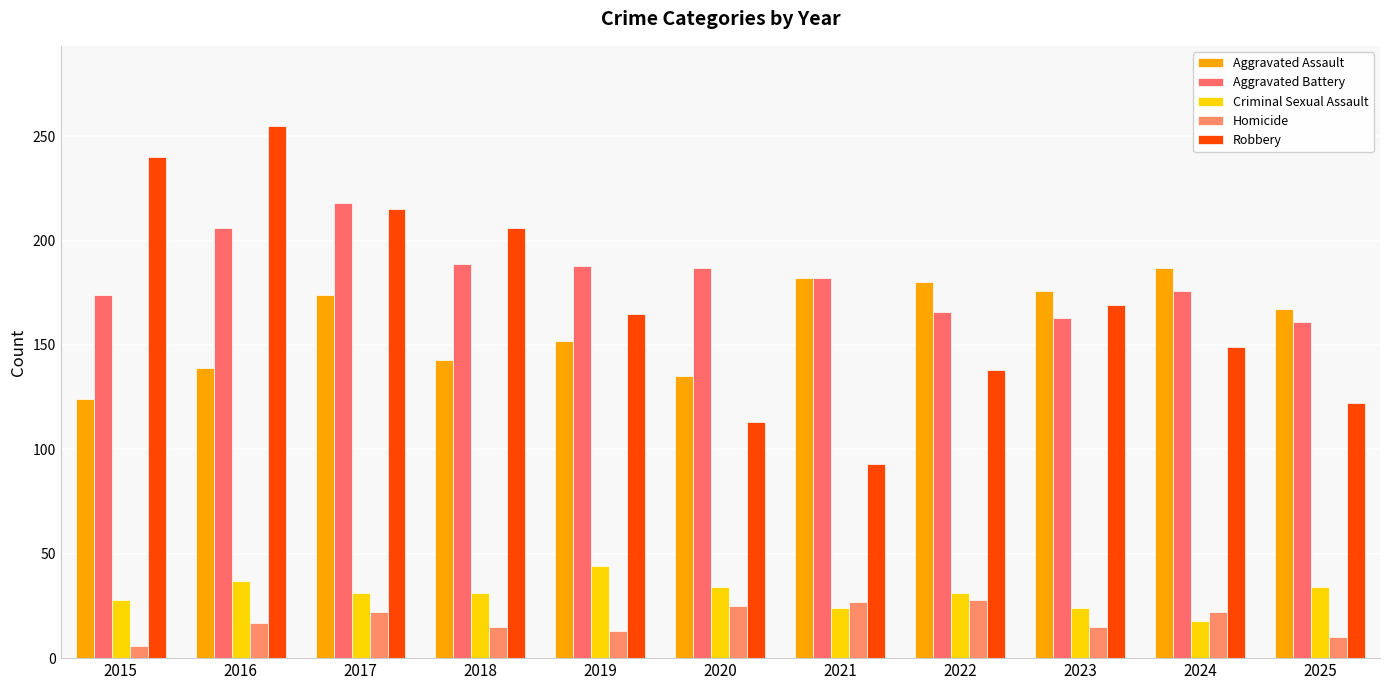

How many data points in Robbery are less than 165?

5